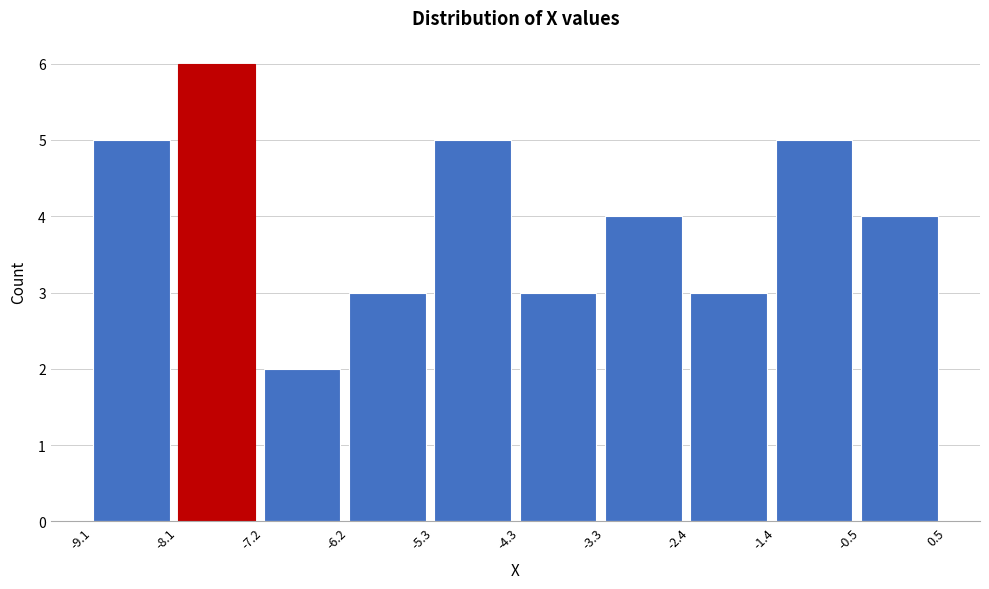

Over which range of the x-axis is the bar tallest?

-8.1 to -7.2